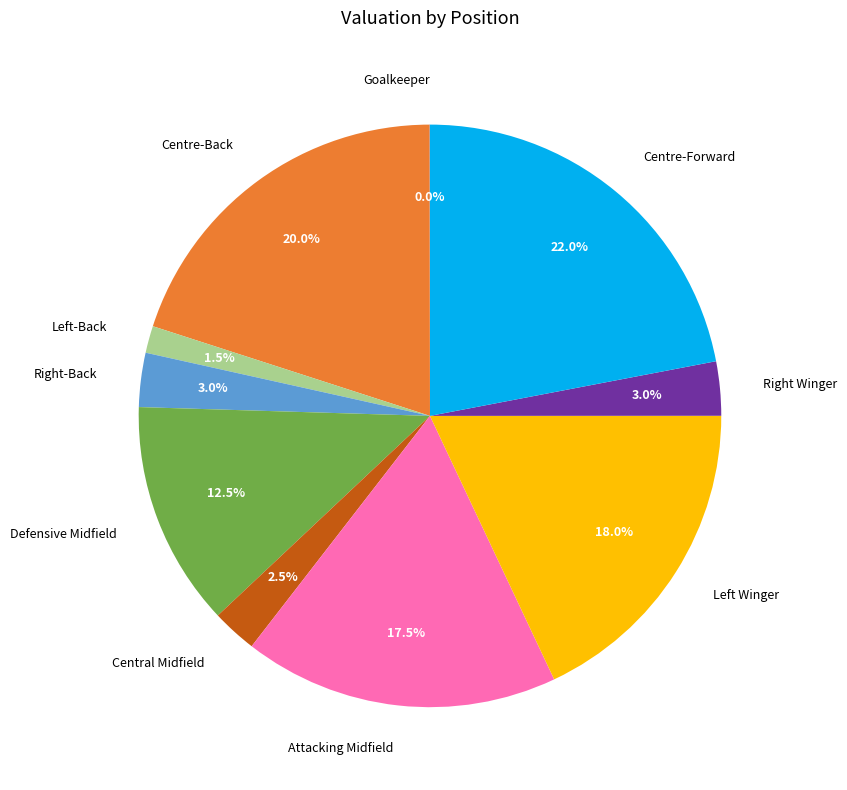

Which category has the biggest portion of the pie?

Centre-Forward